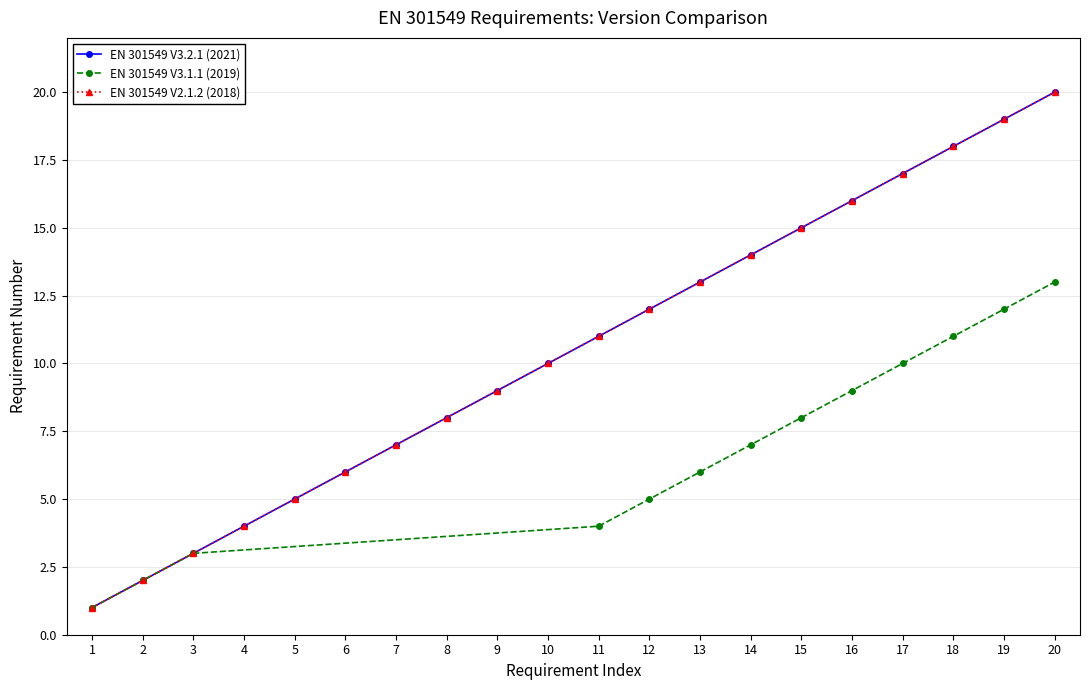

True or false: EN 301549 V3.2.1 (2021) and EN 301549 V3.1.1 (2019) cross at least once.

False